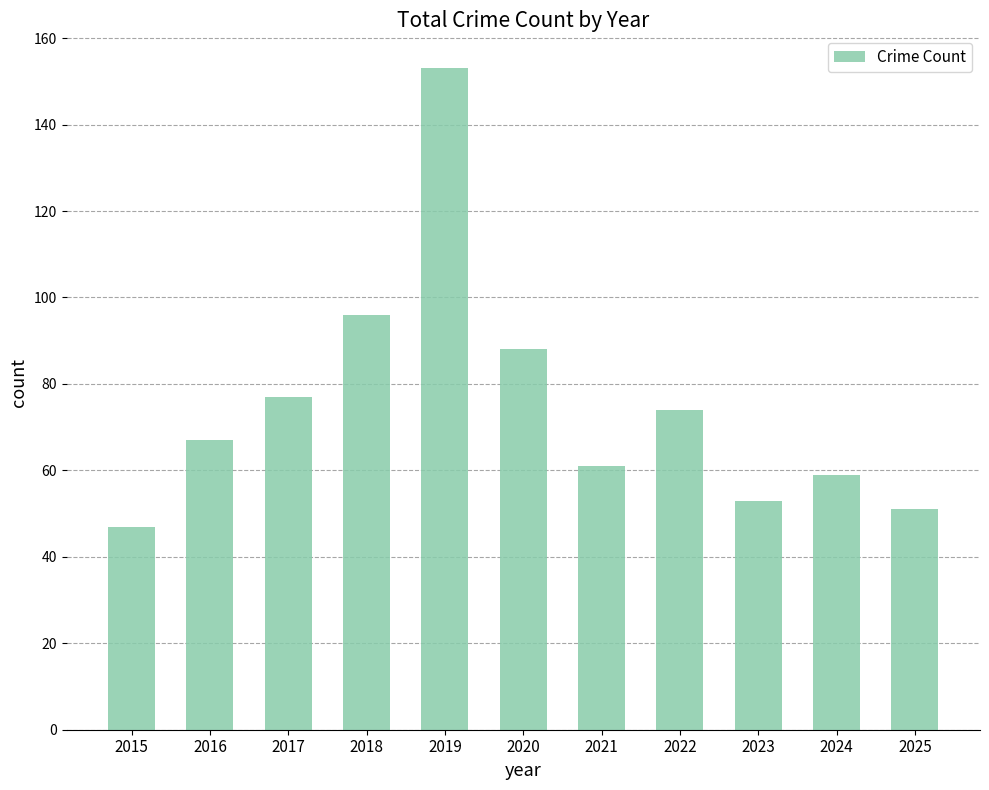

What is the maximum value shown in the chart?

153